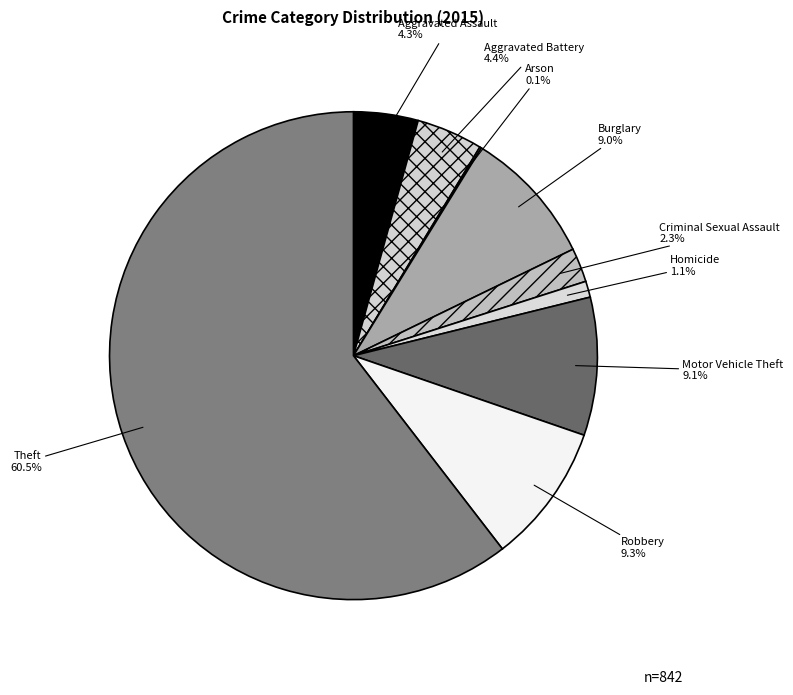

Combined, what portion of the pie is Motor Vehicle Theft and Aggravated Battery?

13.5%